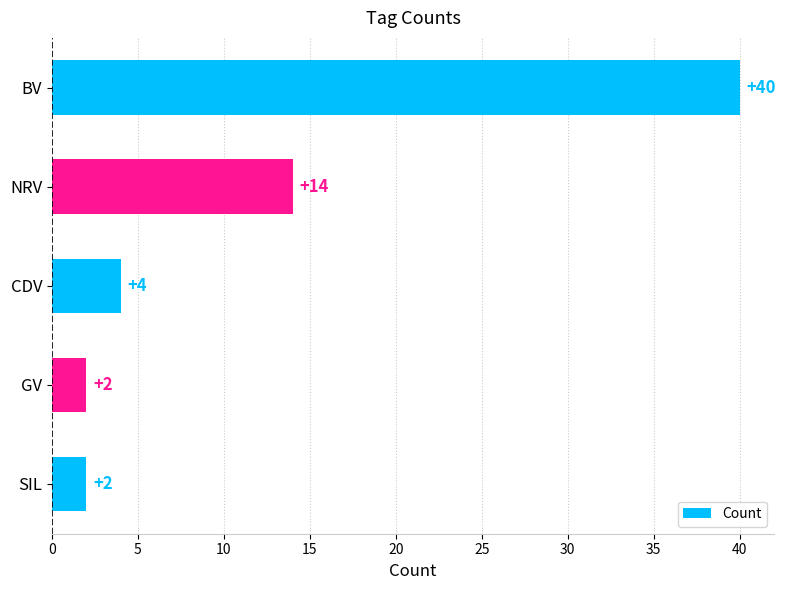

At which category does the chart reach its peak across all series?

BV